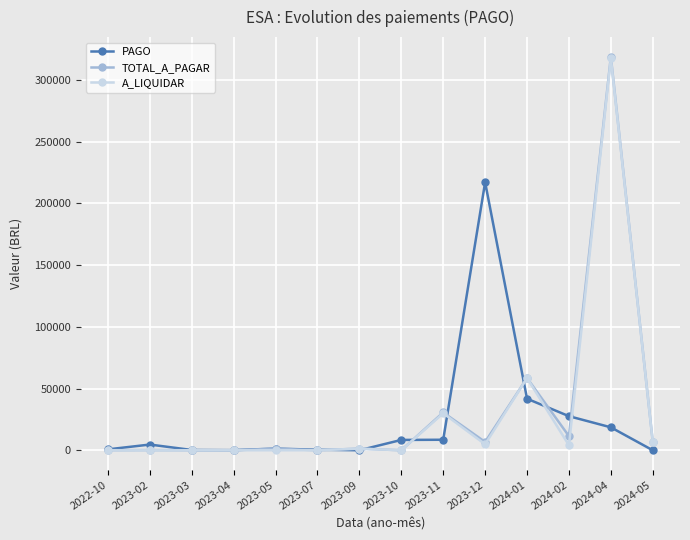

Where is PAGO nearest to the value 108563?

2024-01